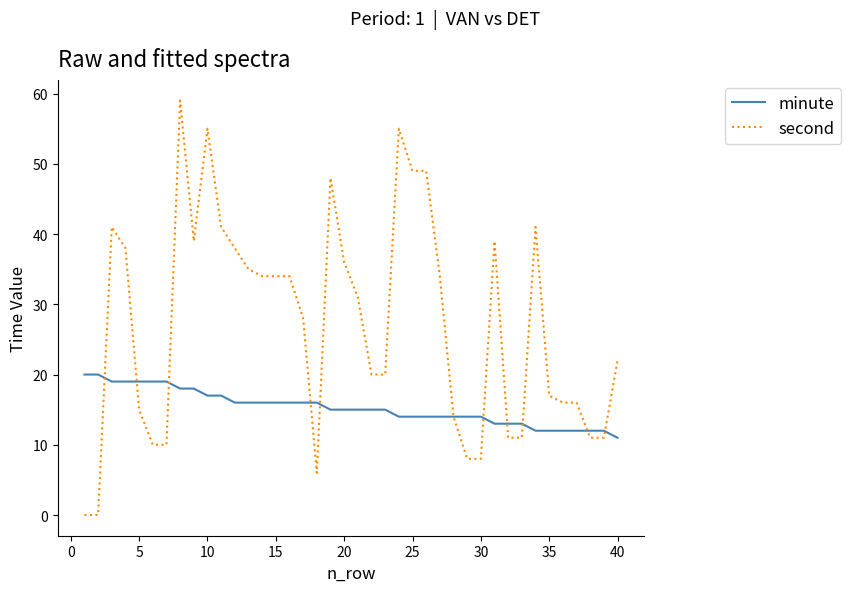

List the series in order of their peak value, highest first.

second, minute